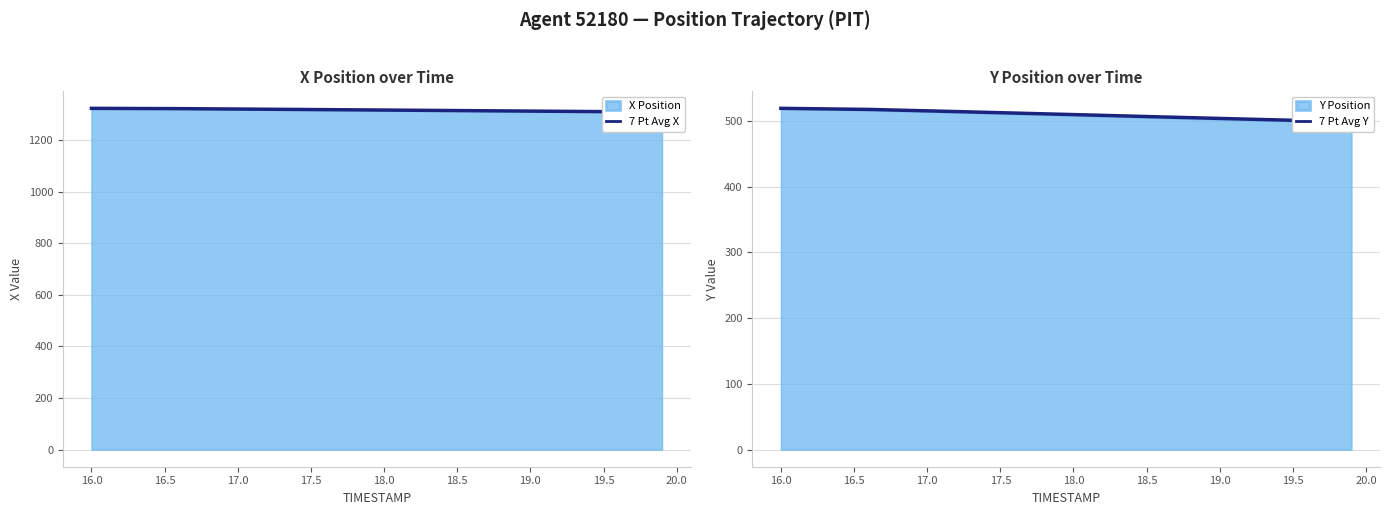

Which series has the largest total across all categories?

7 Pt Avg X